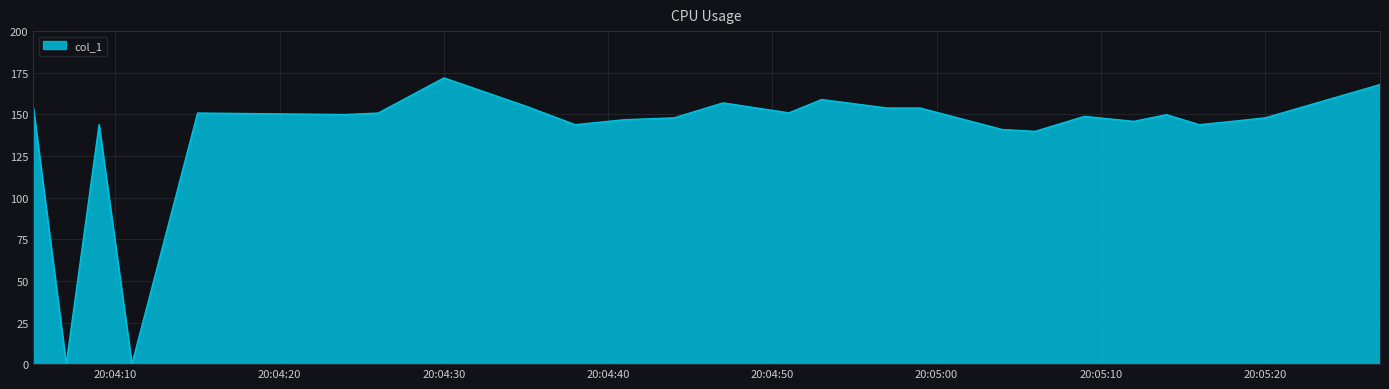

What is the difference between the maximum and minimum values?

171.9